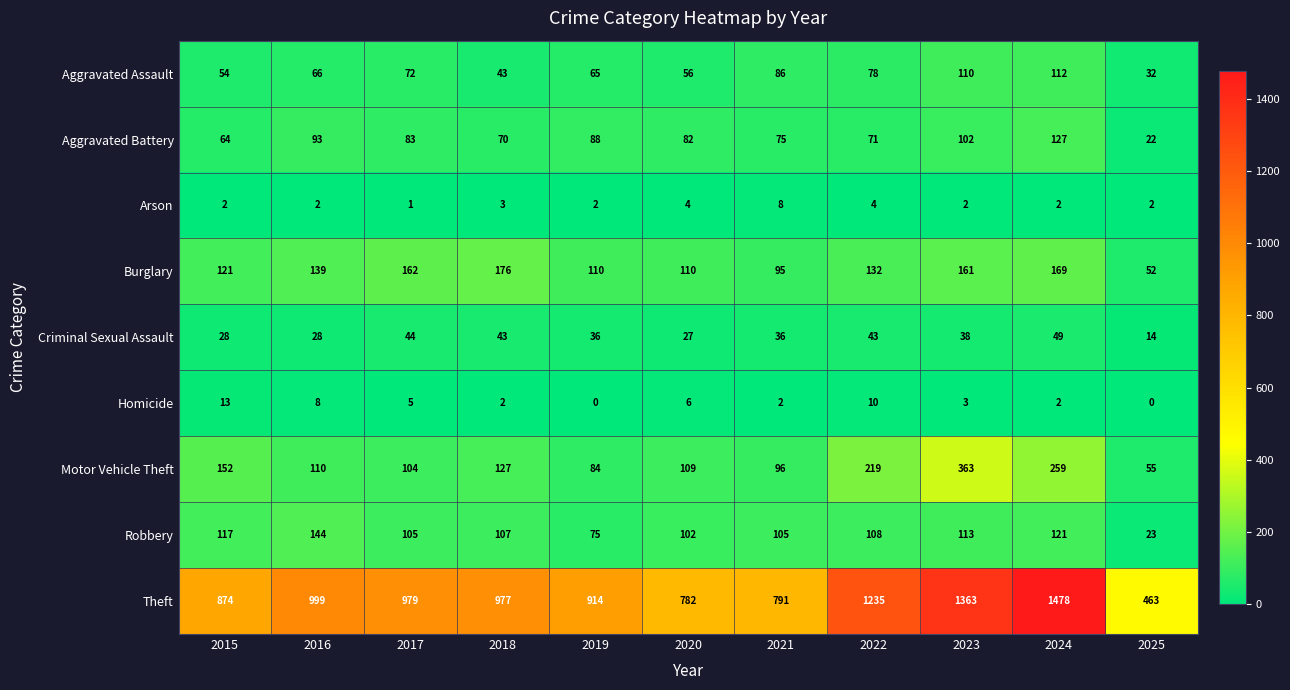

Which series has the largest total across all categories?

Theft